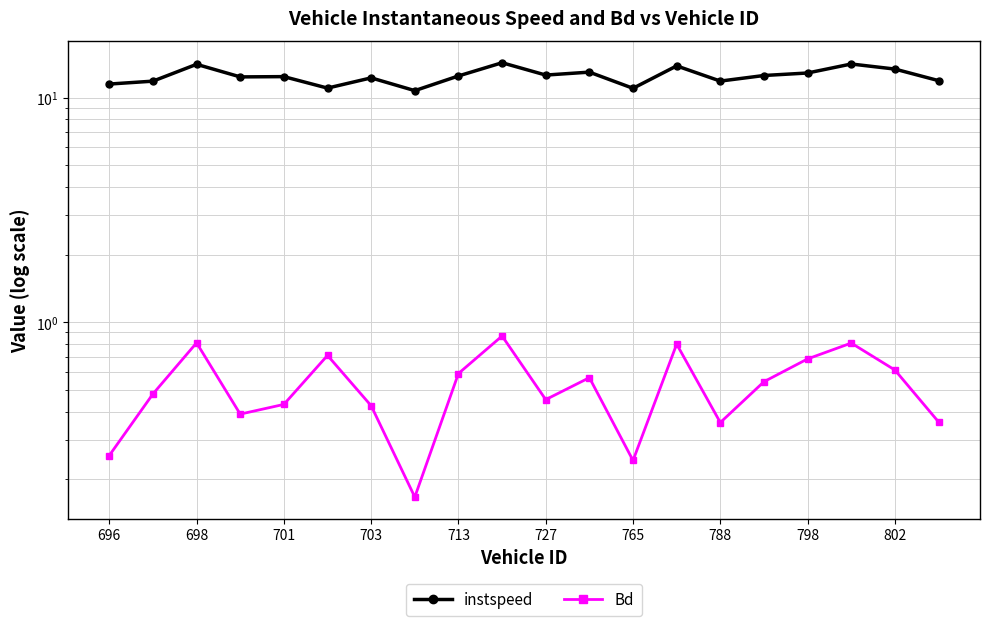

Reading left to right, list all the values displayed in this chart.

instspeed: 11.5	11.8	14.1	12.4	12.4	11.0	12.3	10.7	12.5	14.3	12.6	13.0	11.0	13.9	11.9	12.6	12.9	14.1	13.4	11.9
Bd: 0.3	0.5	0.8	0.4	0.4	0.7	0.4	0.2	0.6	0.9	0.5	0.6	0.2	0.8	0.4	0.5	0.7	0.8	0.6	0.4